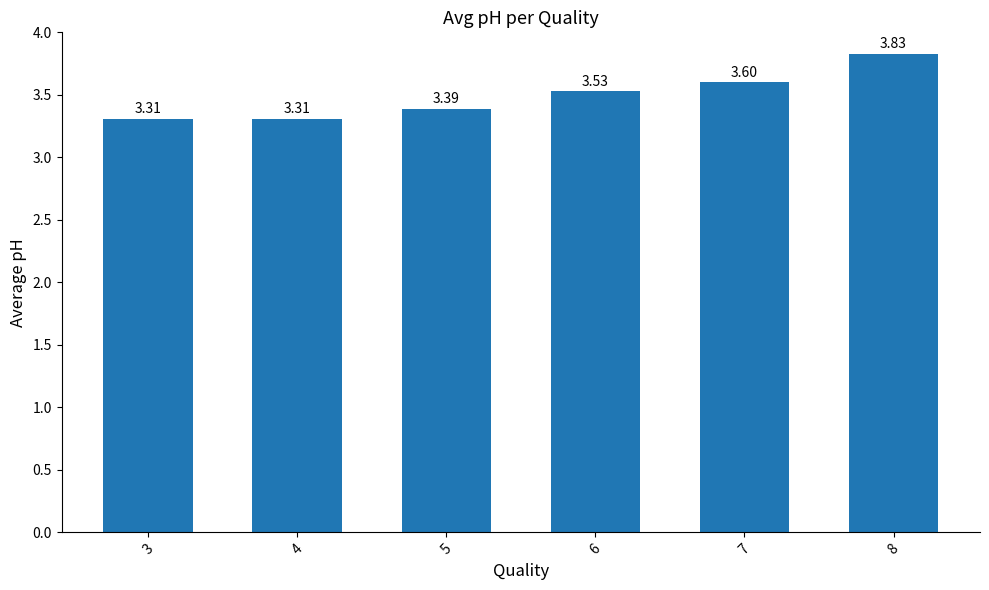

What value does the data have at 5?

3.4